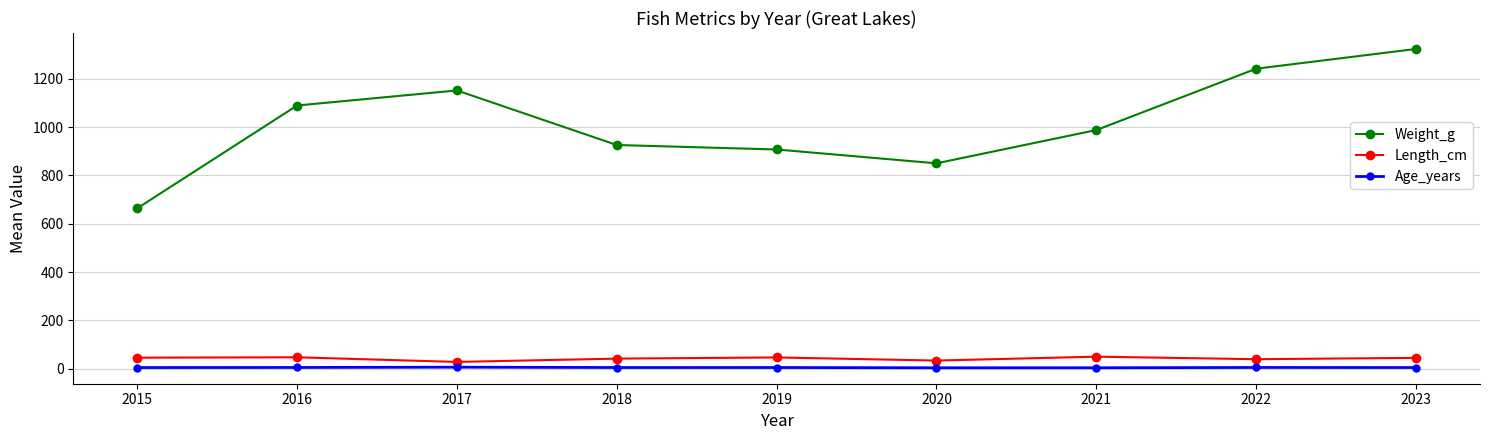

What are all the series names shown in the legend?

Weight_g, Length_cm, Age_years